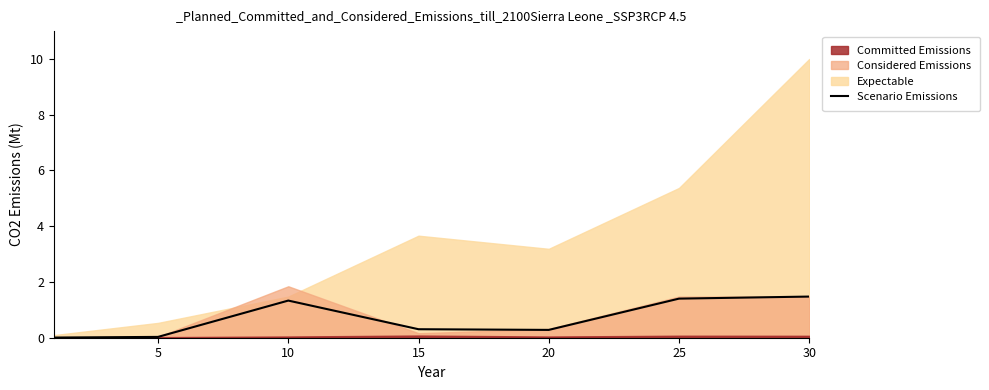

The value at 25 is 1.4. True or false?

True